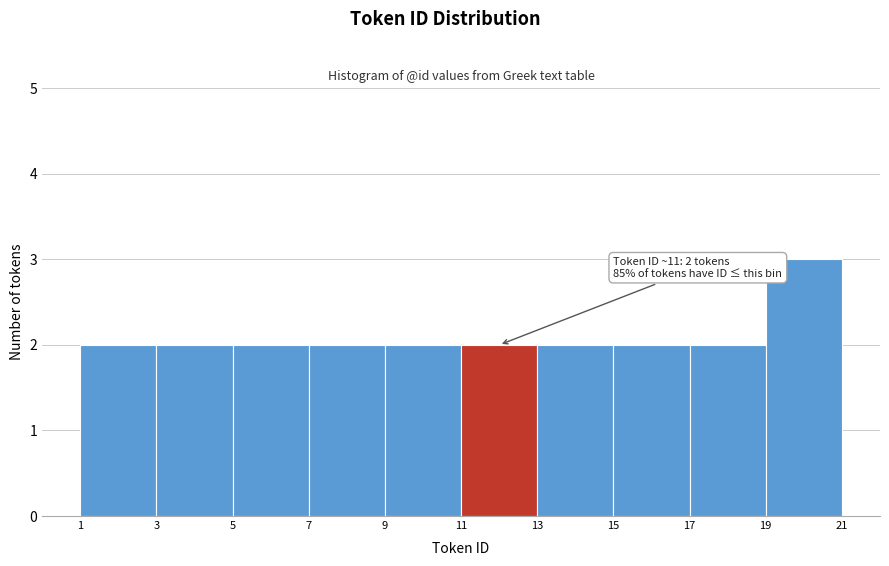

Over which range of the x-axis is the bar tallest?

19 to 21